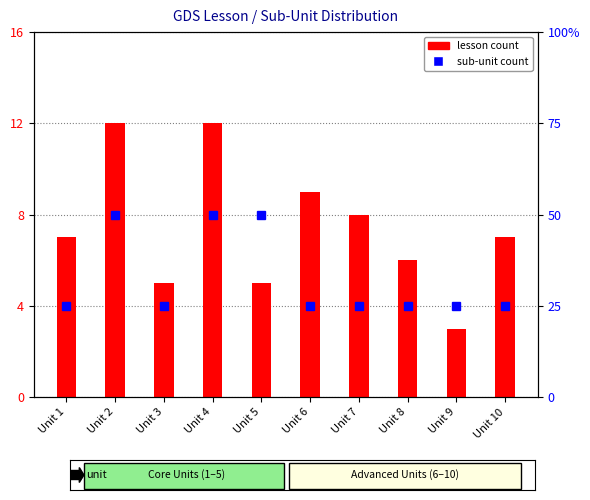

What is the approximate value of sub-unit count at Unit 4?

2